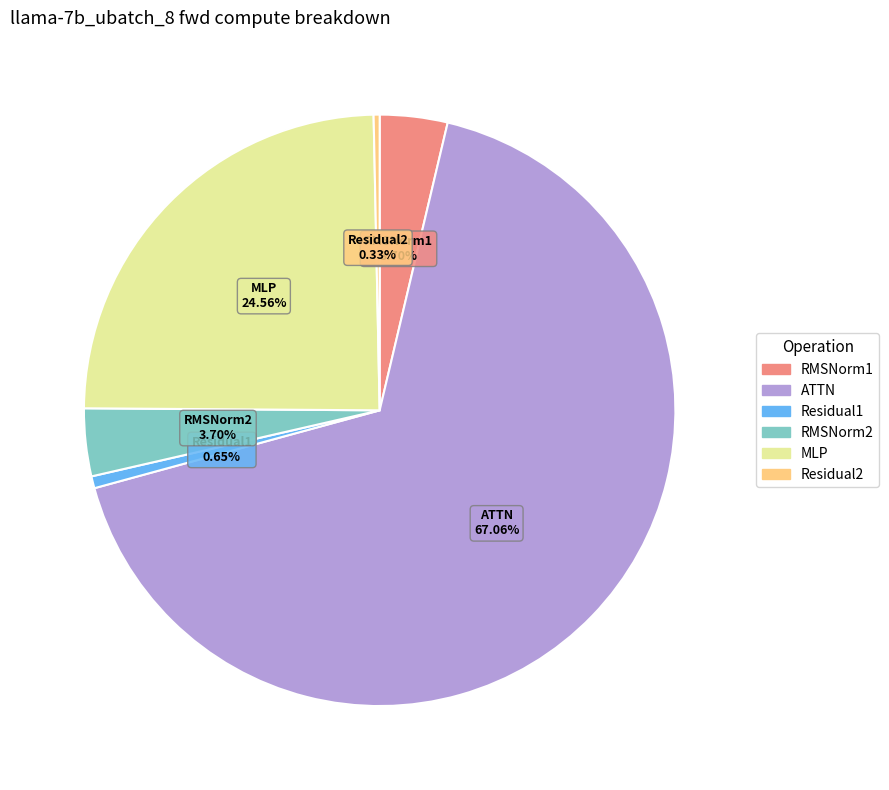

Is there any slice that represents more than half of the pie?

Yes